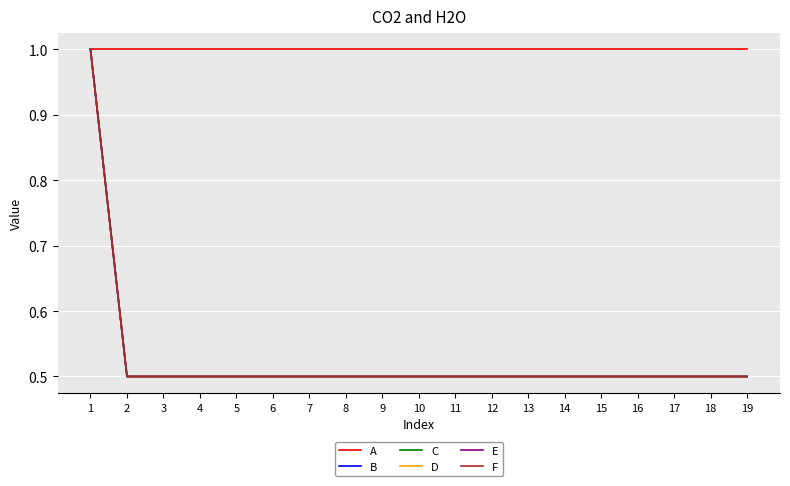

Does the chart display data point markers on the line(s)?

No